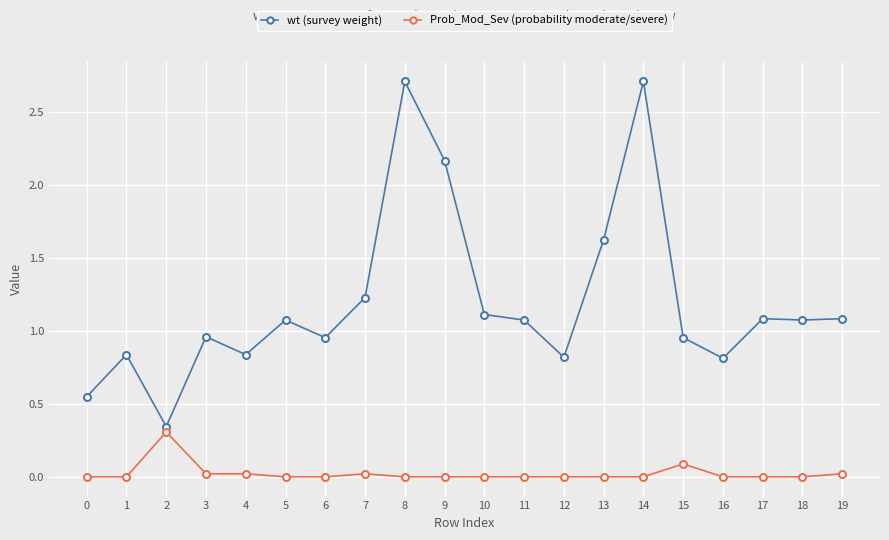

Which series has the largest range (max minus min)?

wt (survey weight)